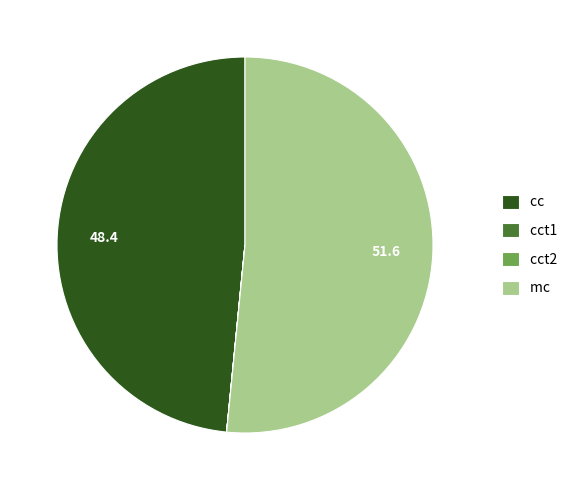

Which has a higher value, cc or mc?

mc